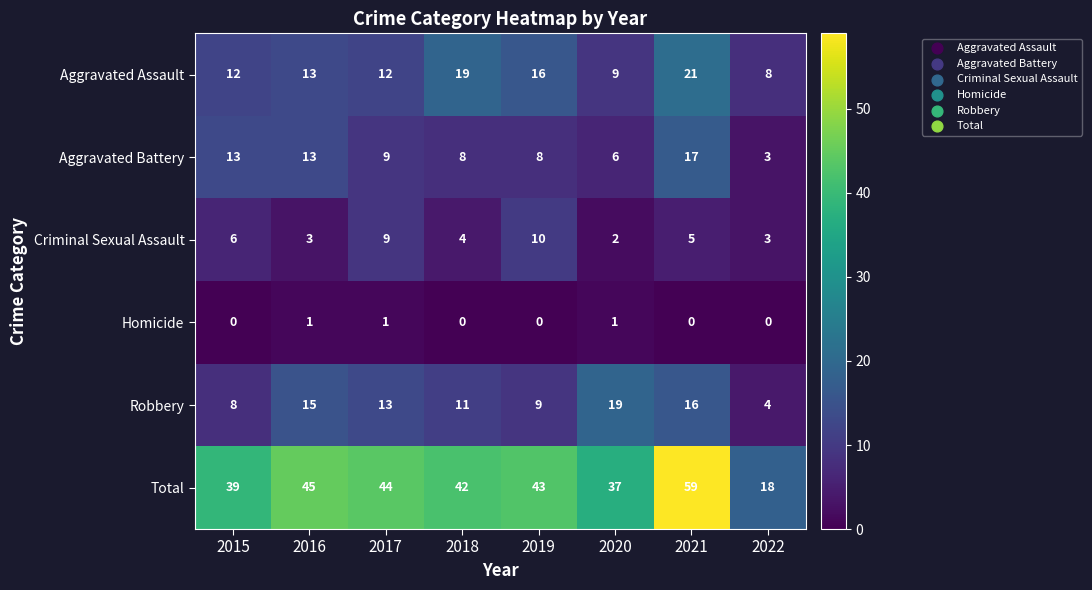

What is the sum of the Robbery values at 2015 and 2018?

19